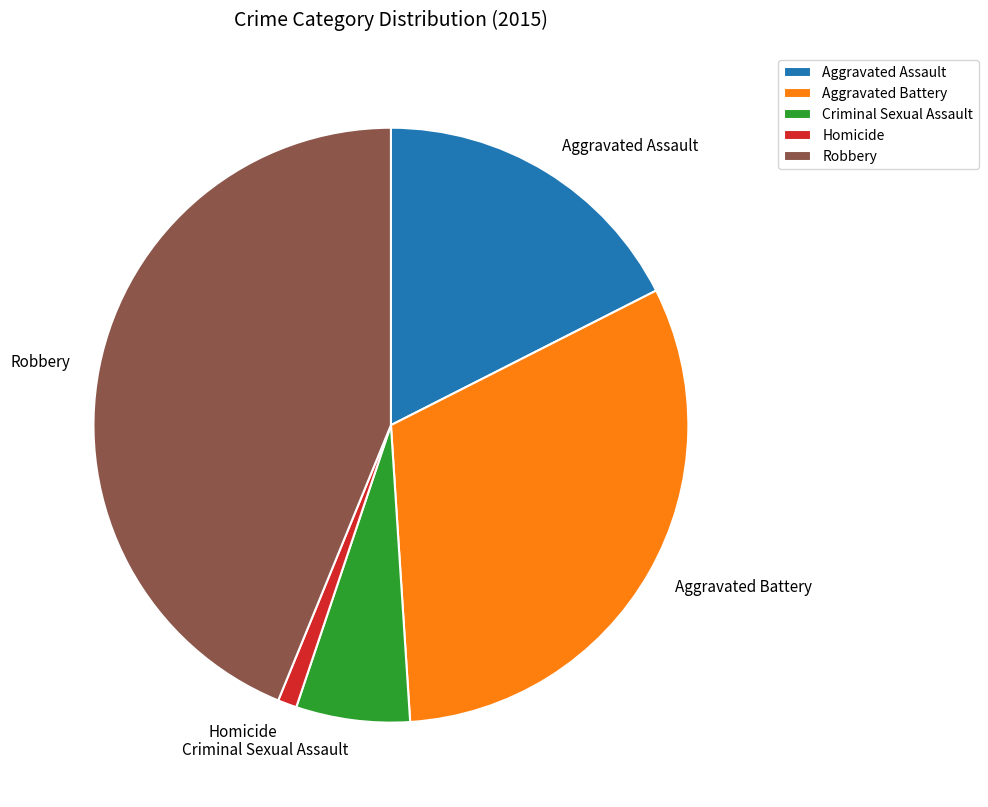

What is the ratio of the value at Criminal Sexual Assault to the value at Aggravated Battery?

0.2